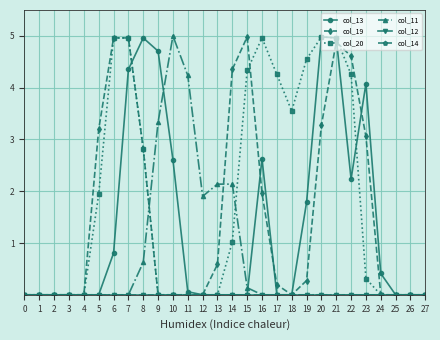

Does the chart have visible grid lines?

Yes